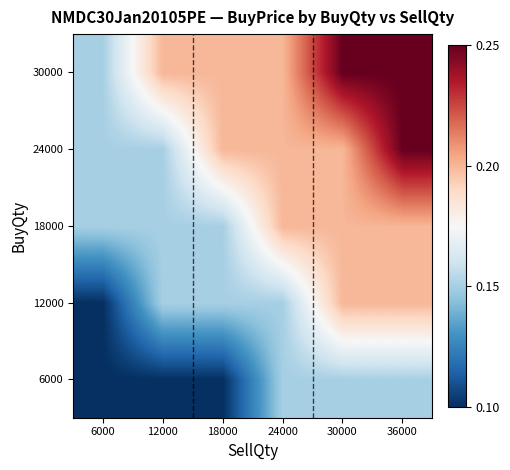

How many distinct data groups are displayed?

5